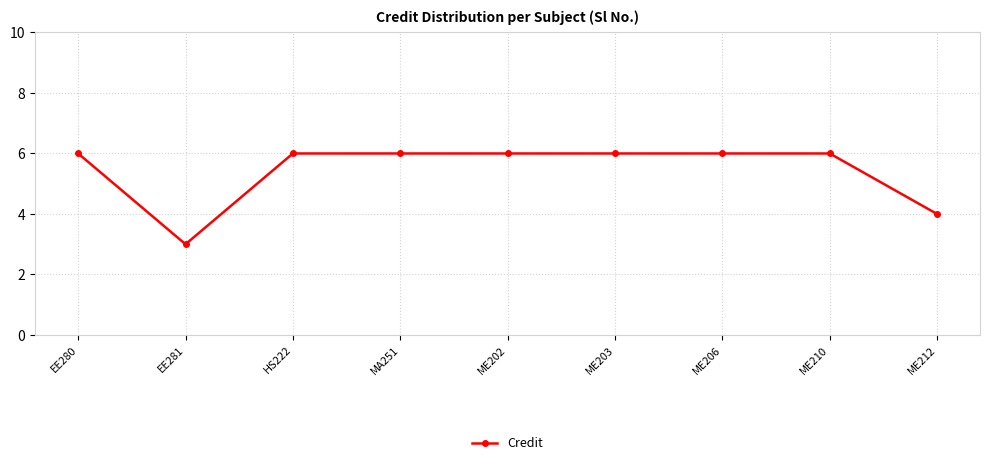

Which category has the lowest value across all series?

EE281